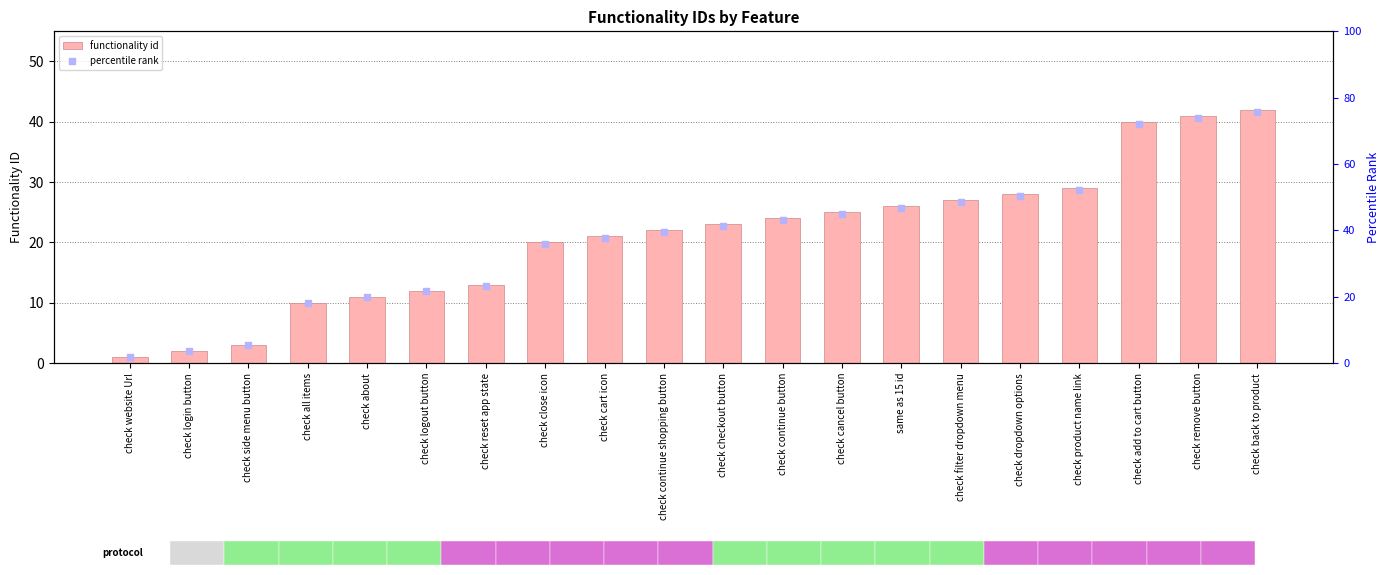

Which series has the largest Y range (max minus min)?

percentile rank